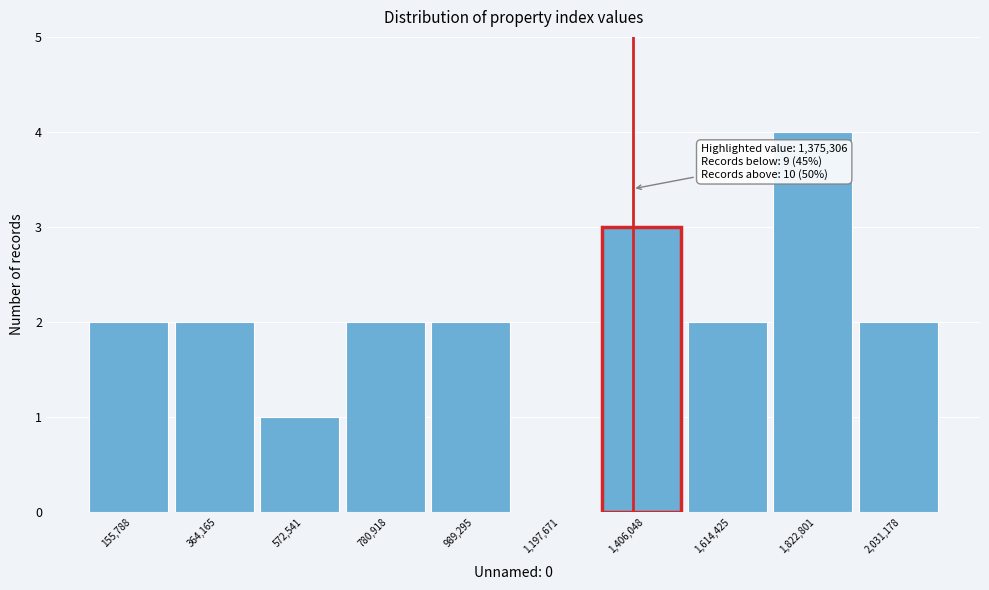

Over which range of the x-axis is the bar tallest?

1700000 to 1950000